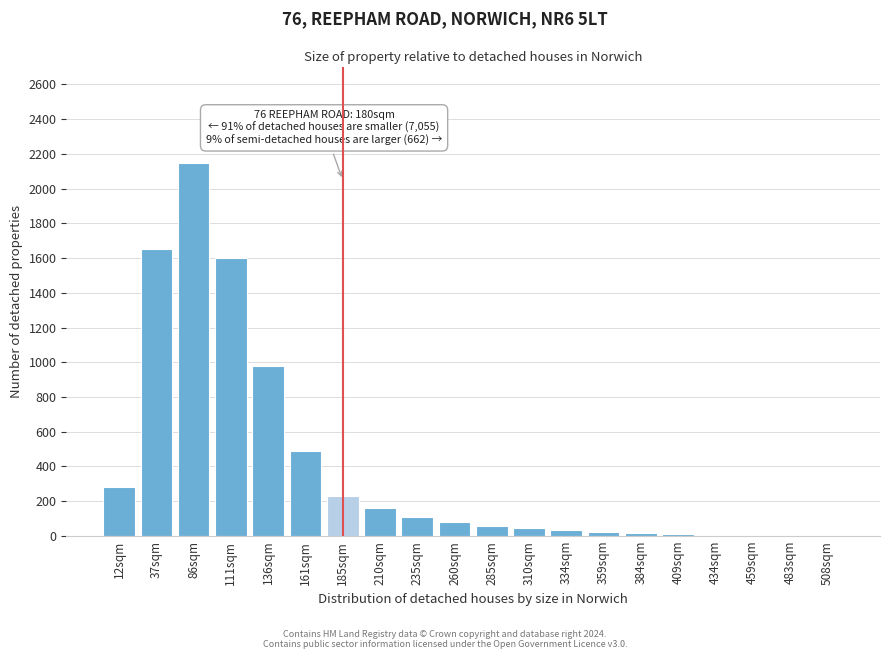

Approximately how many times larger is the value at 37sqm compared to 210sqm?

10.3